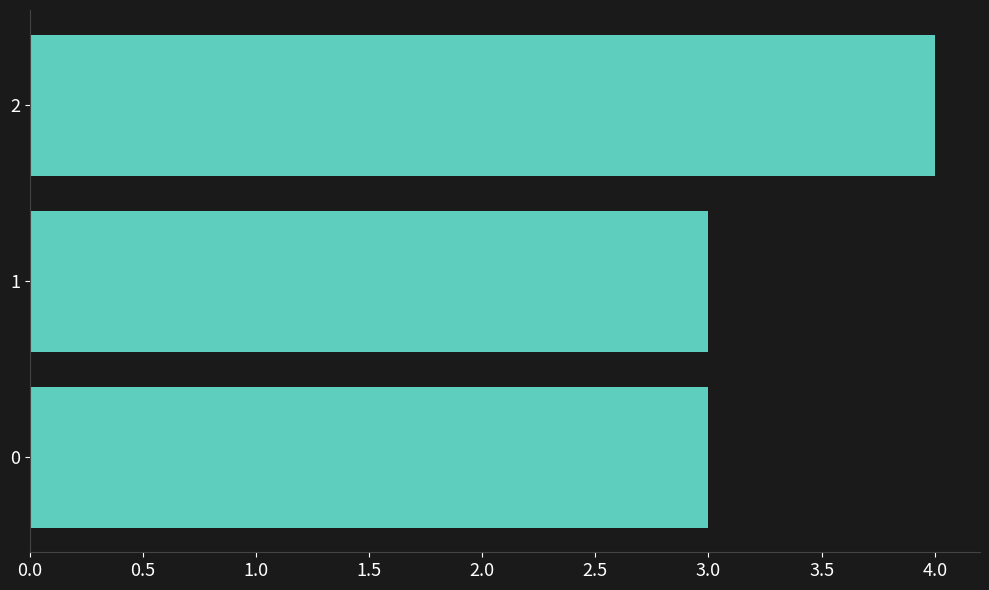

The chart shows a value of 5 at 1. True or false?

False